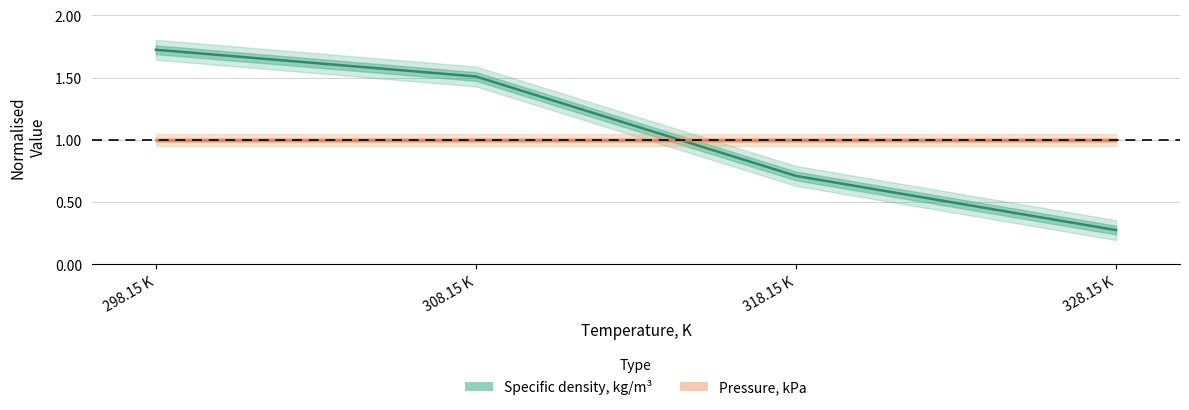

How many times do Pressure, kPa and Specific density, kg/m³ cross each other?

1